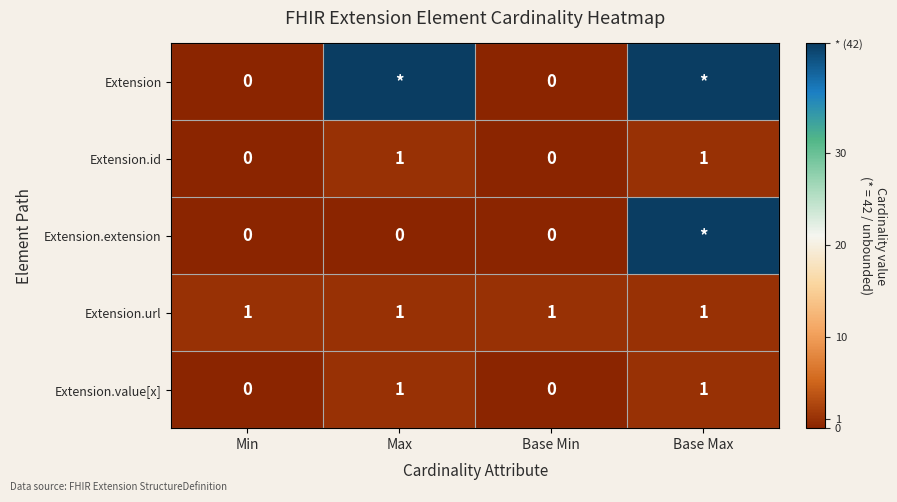

What is the difference between the maximum and minimum values in the Extension.value[x] series?

1